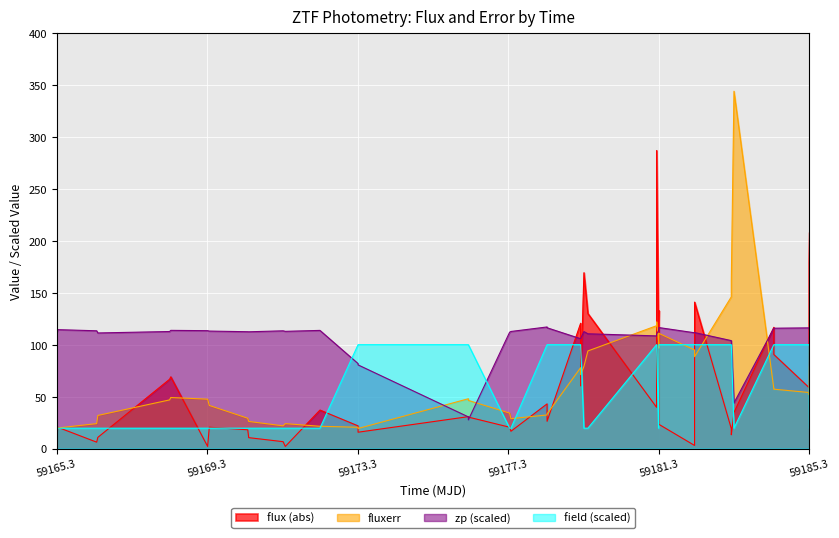

Which series ends up on top after the final intersection of zp (scaled) and fluxerr?

zp (scaled)